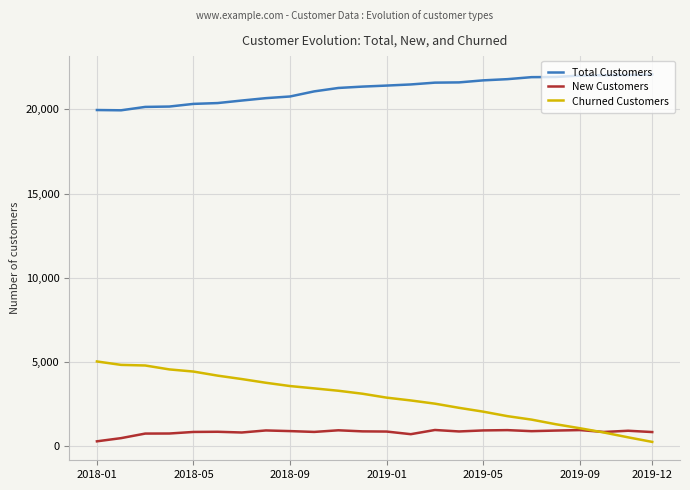

What is the maximum value for Total Customers?

22074